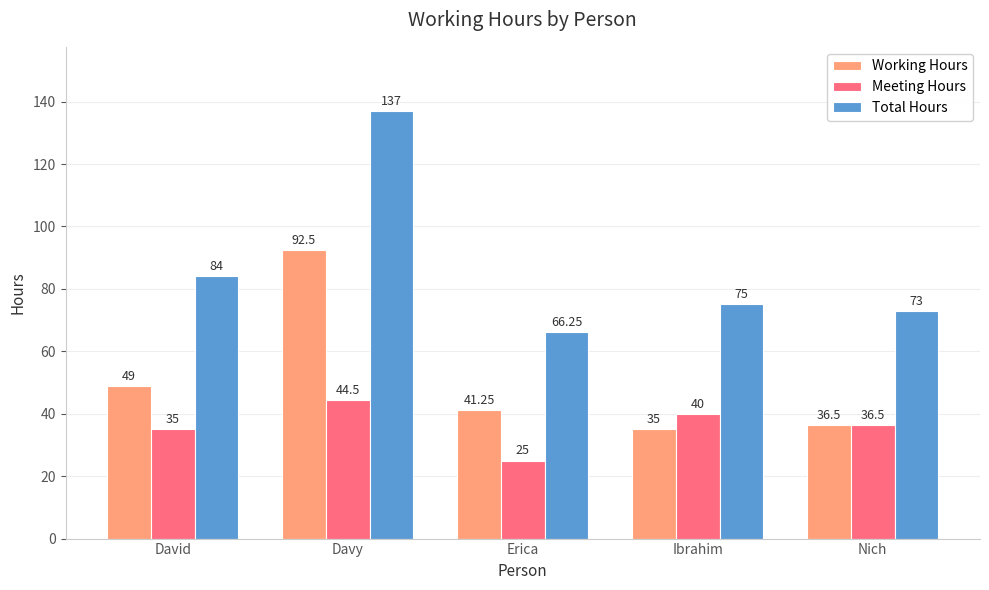

What is the minimum value for Meeting Hours?

25.0